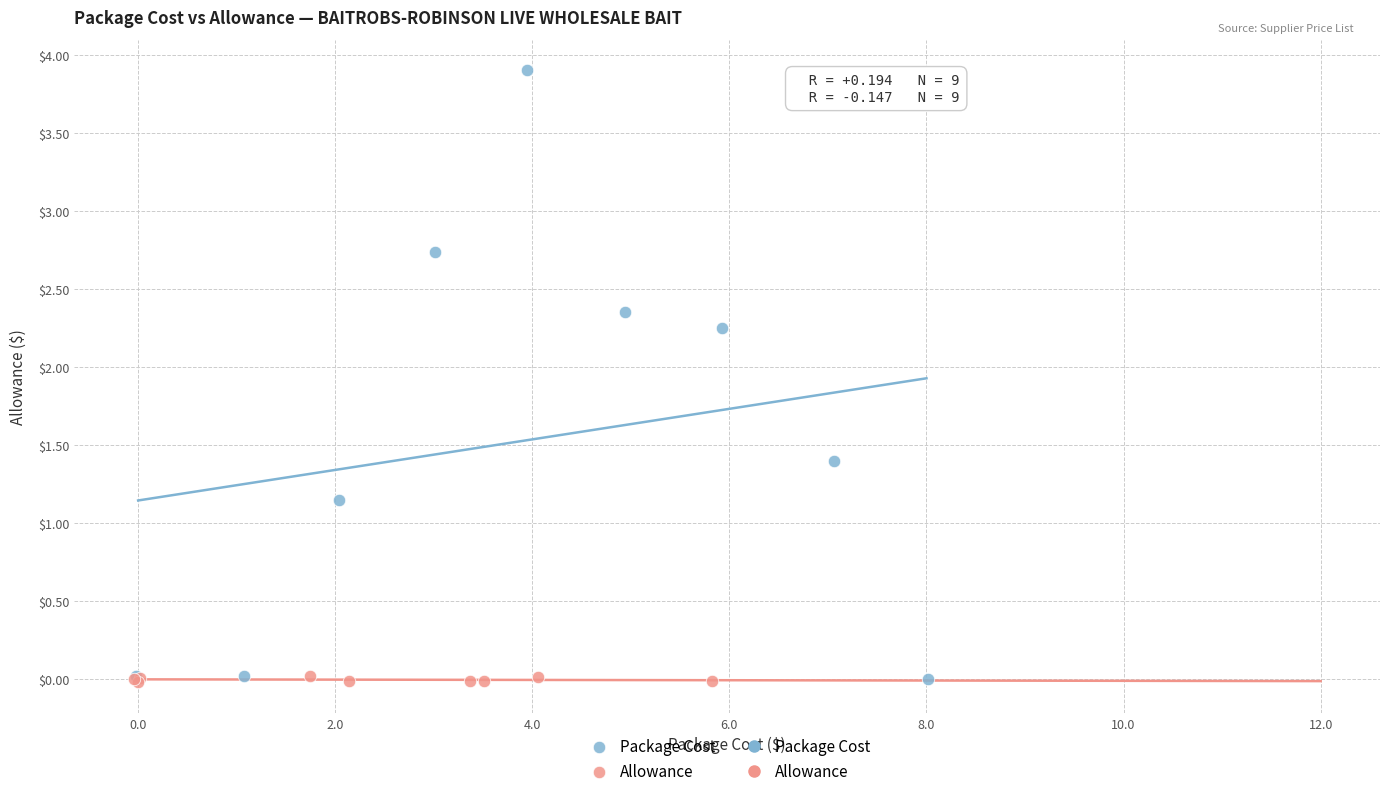

Which series has the largest Y range (max minus min)?

Package Cost